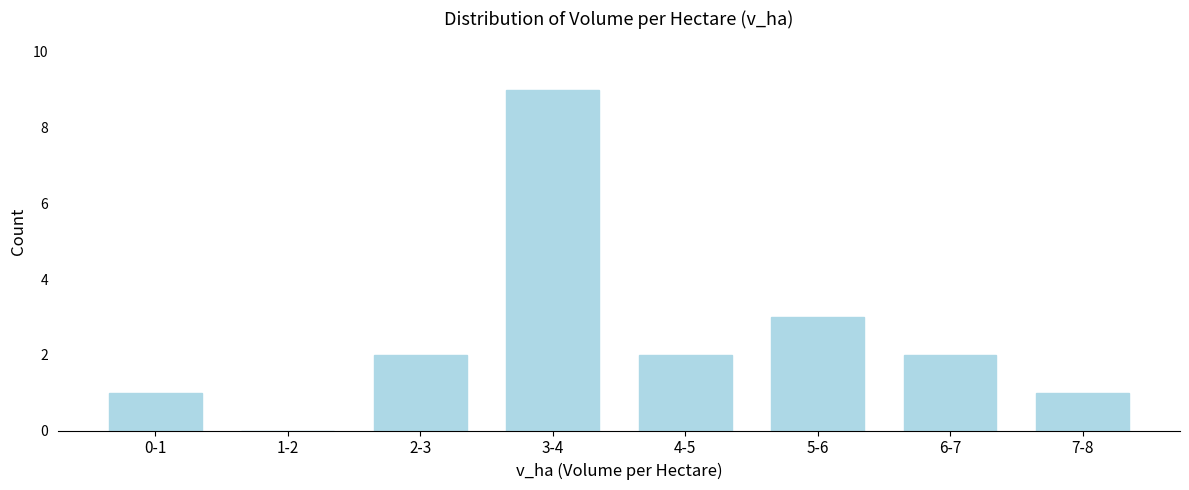

Reading left to right, what are all the values shown in this chart?

0-1=1	1-2=0	2-3=2	3-4=9	4-5=2	5-6=3	6-7=2	7-8=1